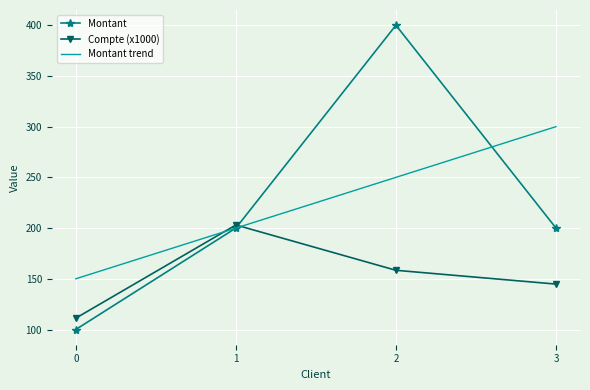

What are all the series names shown in the legend?

Montant, Compte (x1000), Montant trend